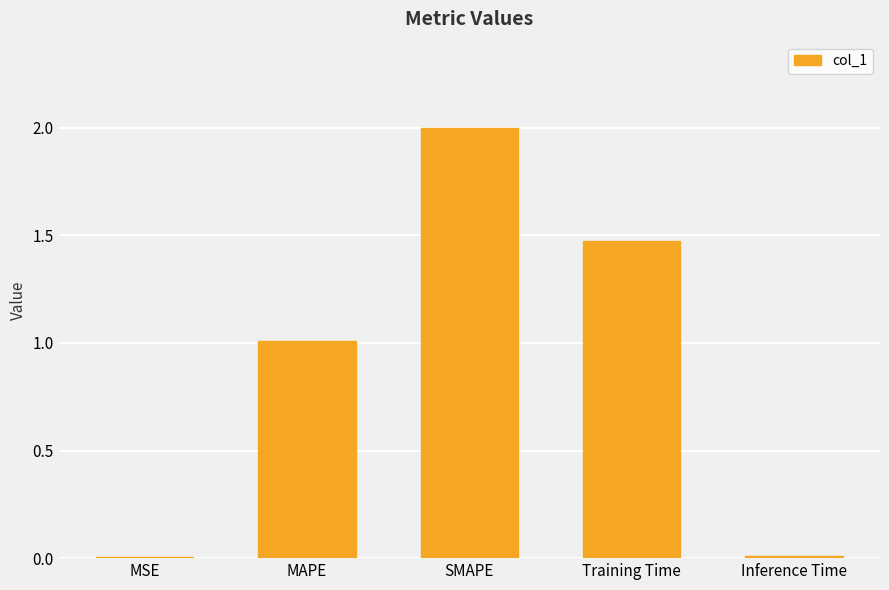

At which label is the value closest to 1?

MAPE